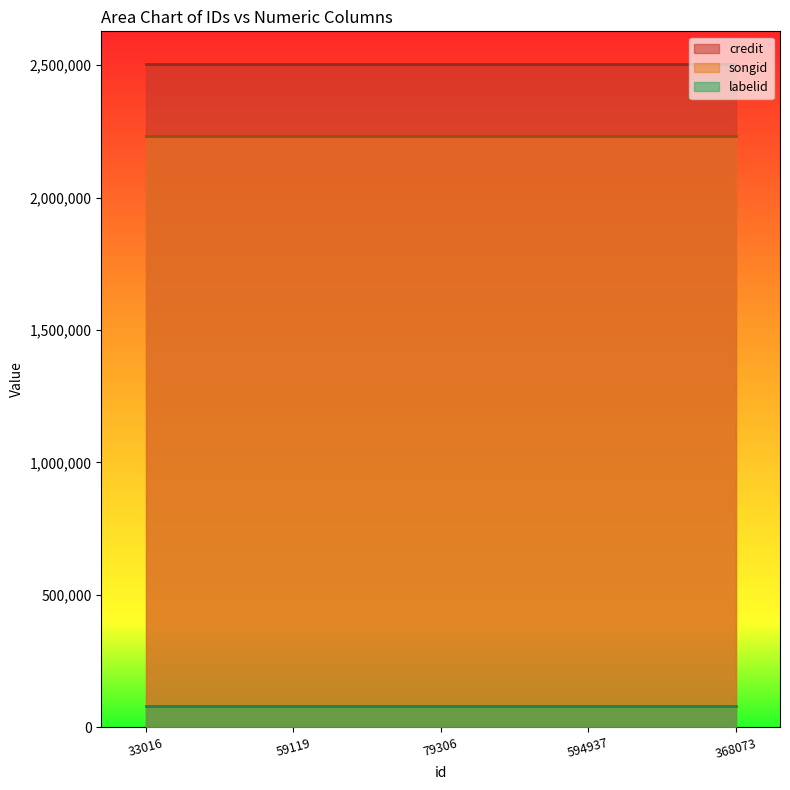

Reading left to right, extract all data points from this chart.

credit: 33016=2502521	59119=2502521	79306=2502521	594937=2502521	368073=2502521
songid: 33016=2231534	59119=2231534	79306=2231534	594937=2231534	368073=2231534
labelid: 33016=78821	59119=78821	79306=78821	594937=78821	368073=78821